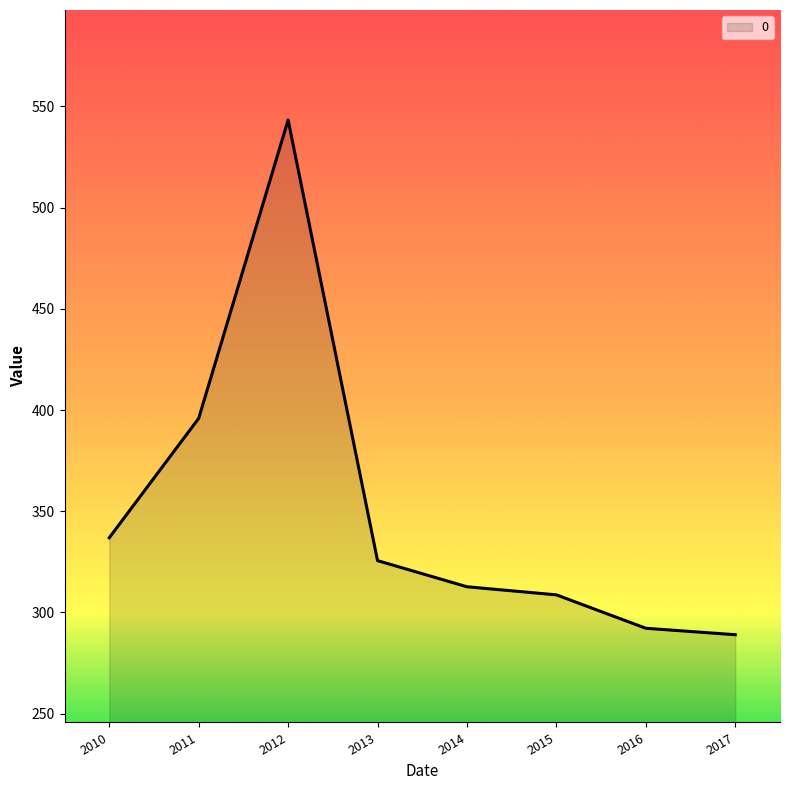

What is the change in value from 2010 to 2015?

-28.2